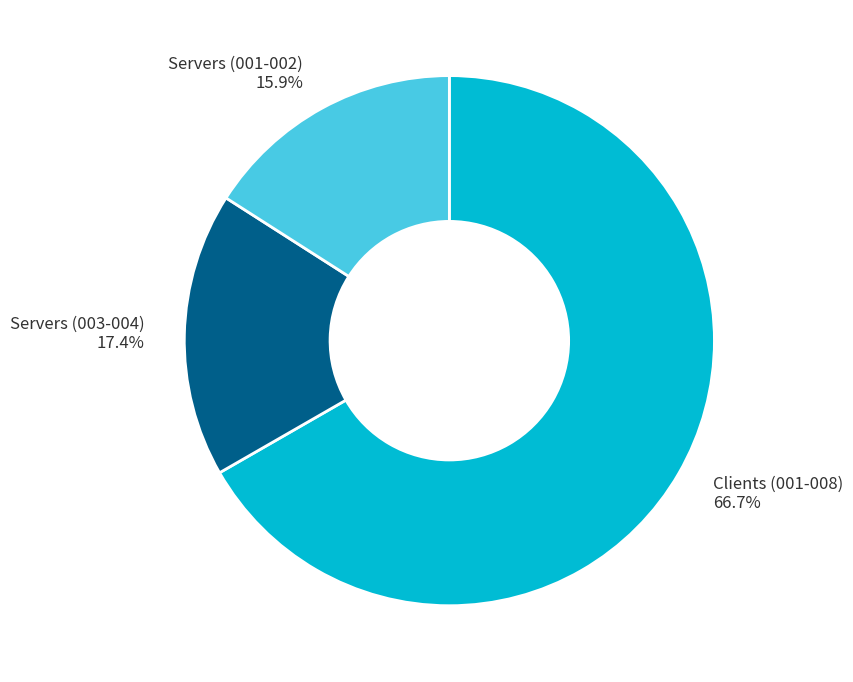

Which has a higher value, Clients (001-008) or Servers (003-004)?

Clients (001-008)